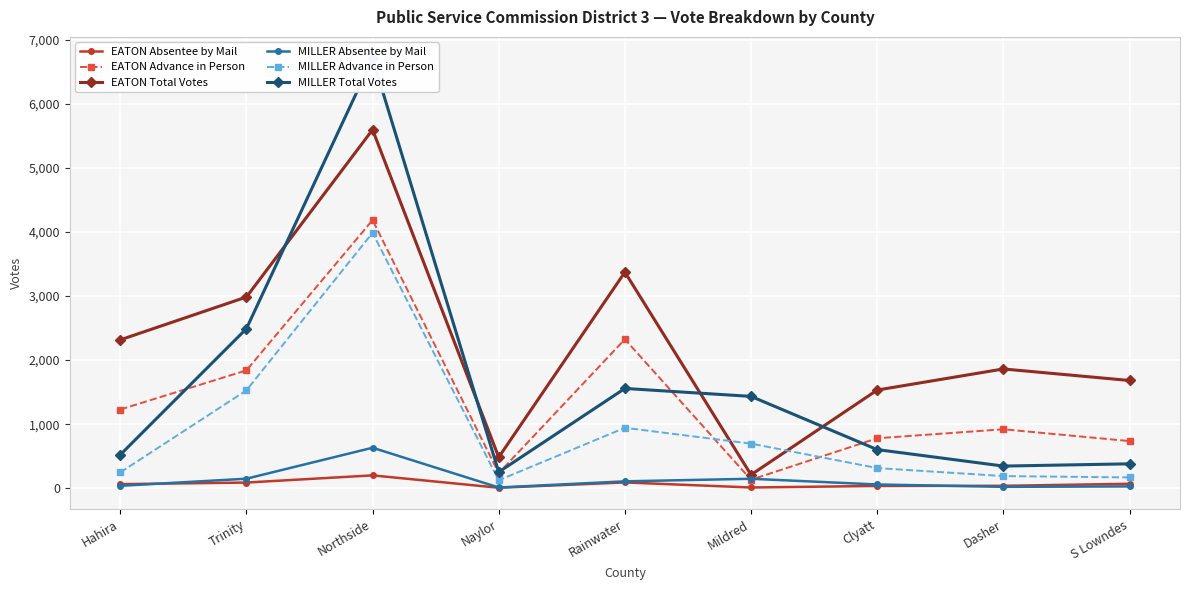

What is the label of the 6th point from the right?

Naylor